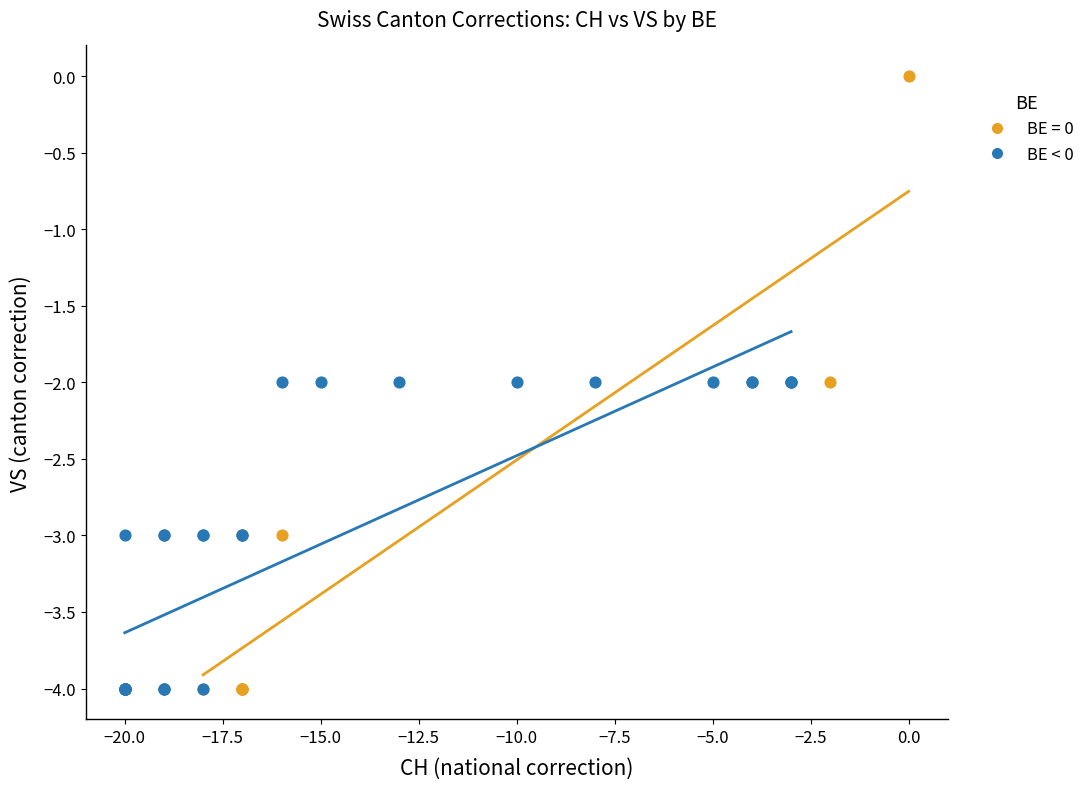

Which series has the largest Y range (max minus min)?

BE = 0